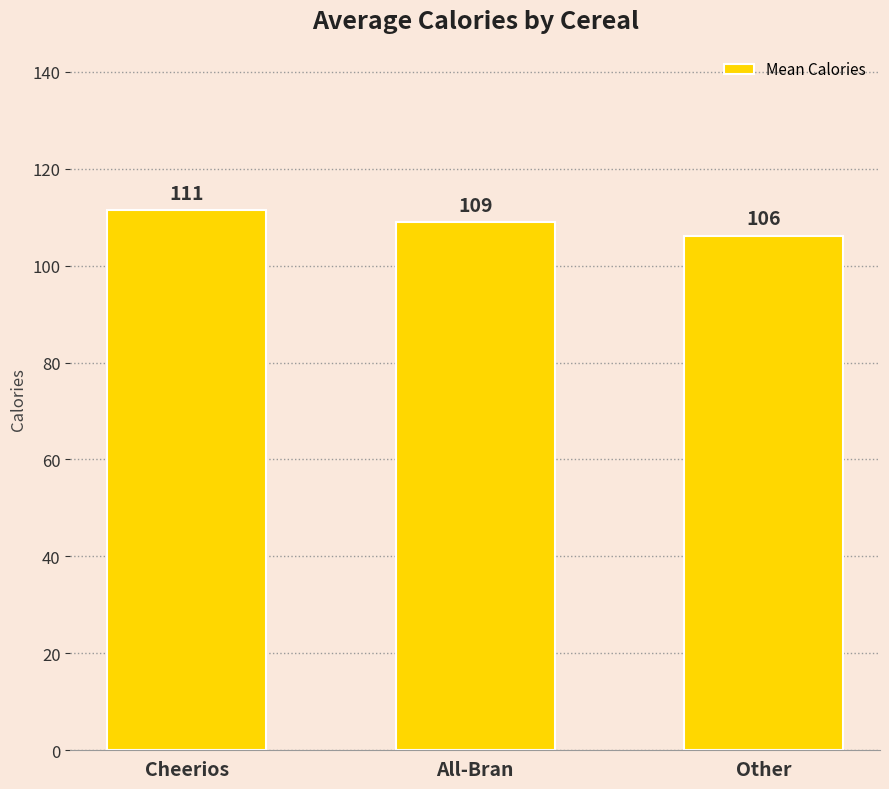

What is the value of the 3rd bar from the left?

106.2